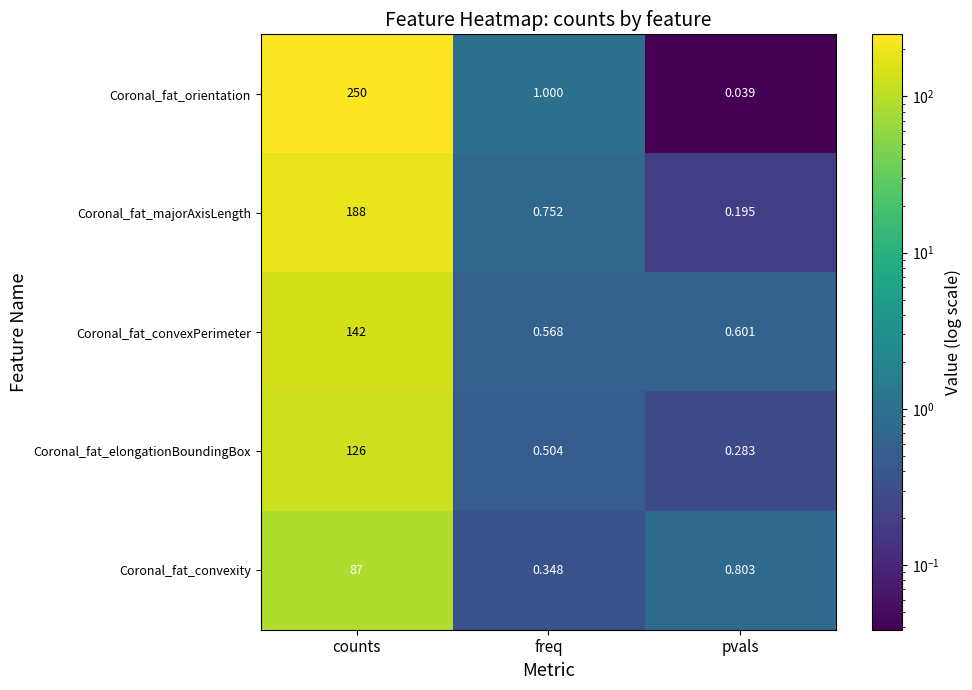

What is the total value across all series at freq?

3.2